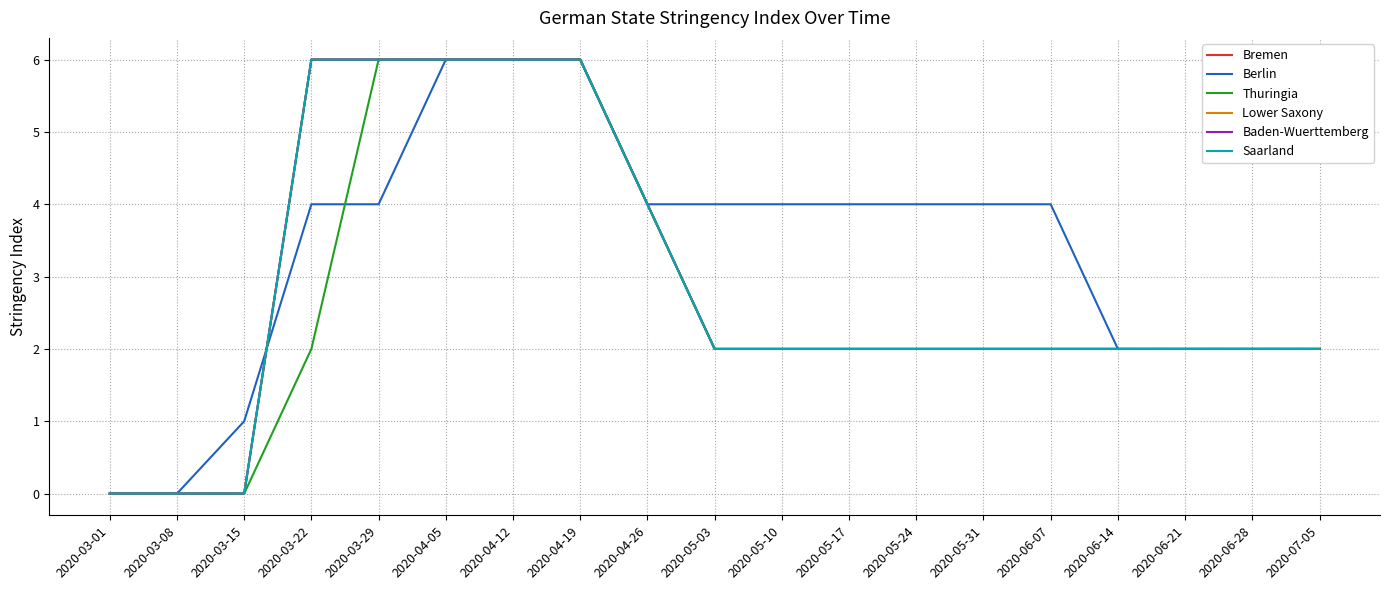

Does the chart have visible grid lines?

Yes